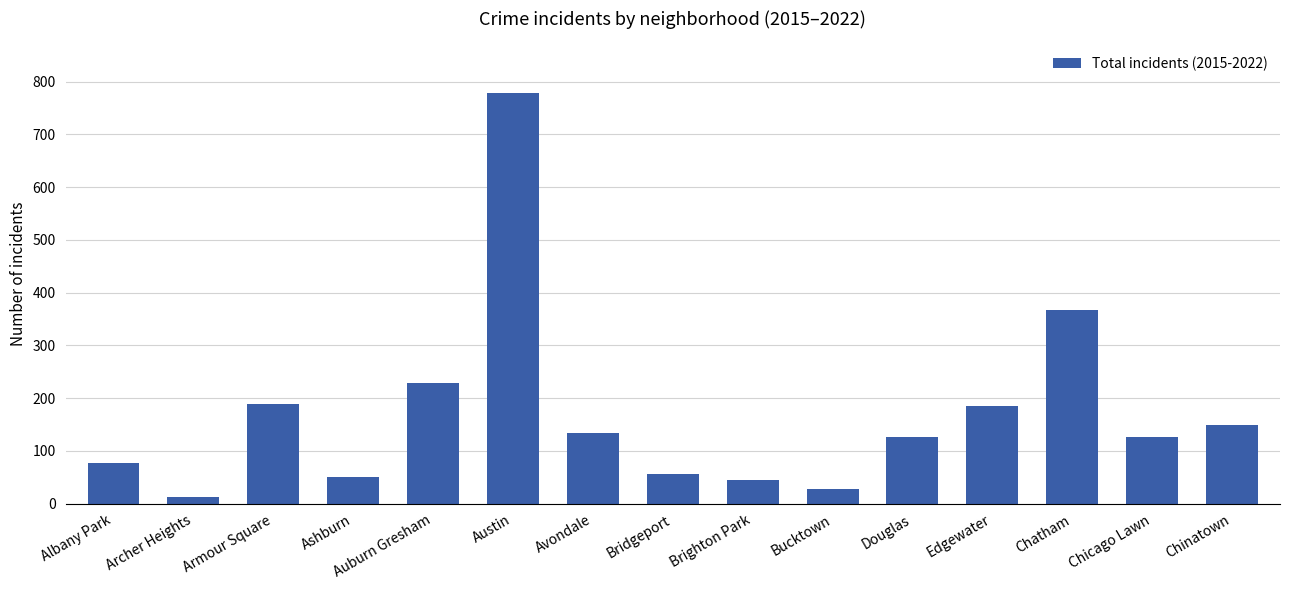

What is the sum of the values at Armour Square and Chatham?

557